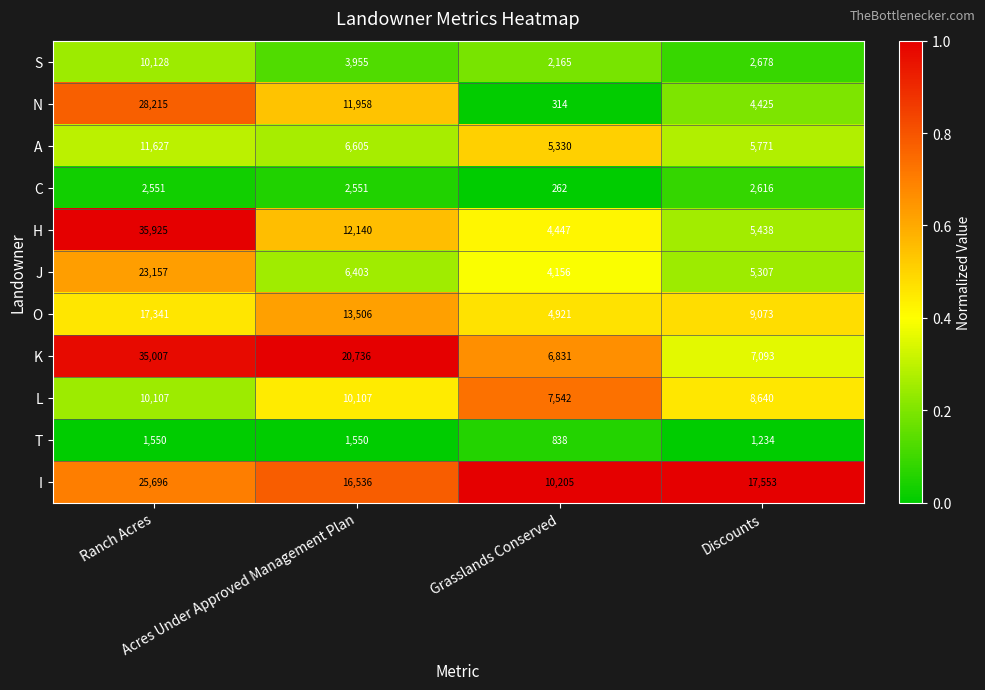

At which category is the sum across all series the highest?

Ranch Acres